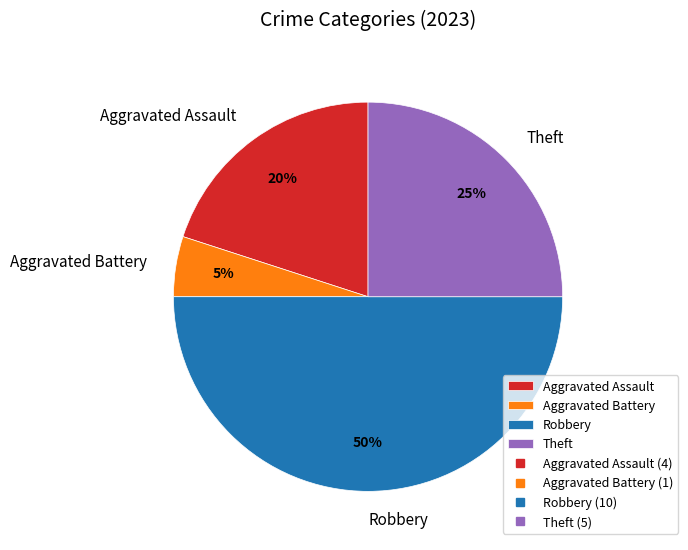

What is the ratio of the value at Aggravated Assault to the value at Theft?

0.8